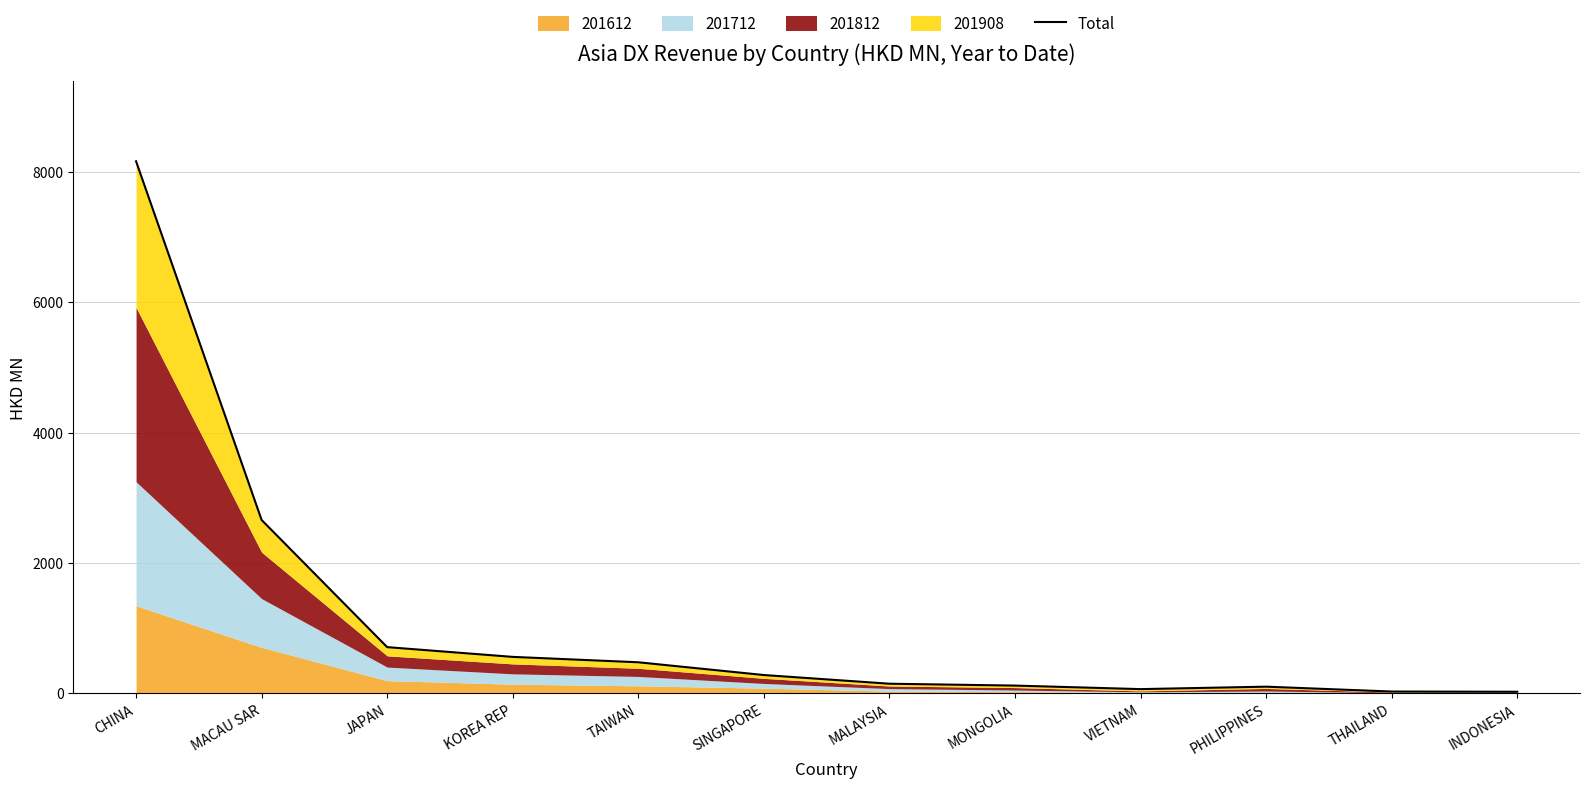

What is the difference between the values at CHINA and JAPAN?

7453.2